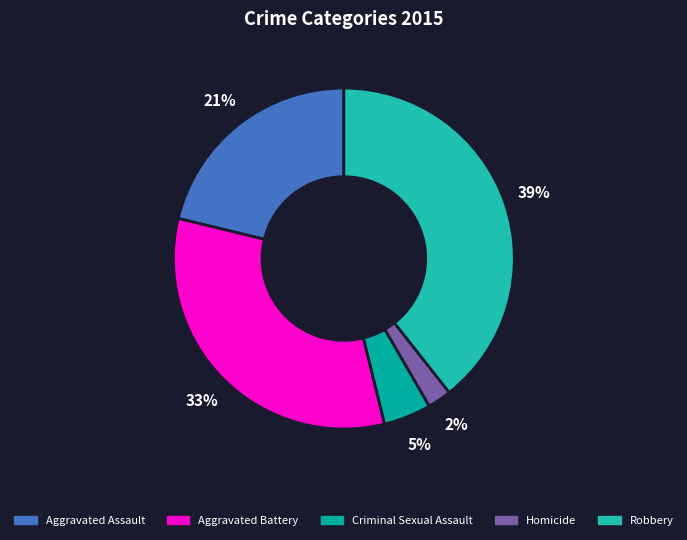

To the nearest percent, what is the difference between the largest and smallest slice percentages?

37%